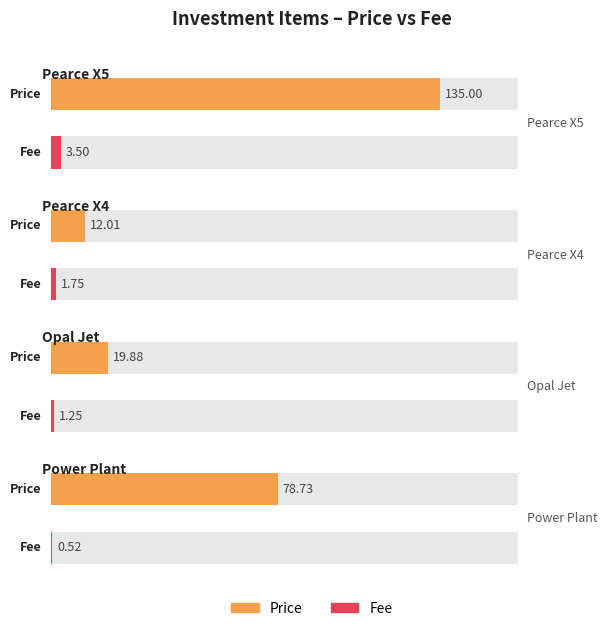

How many series are shown in this chart?

2